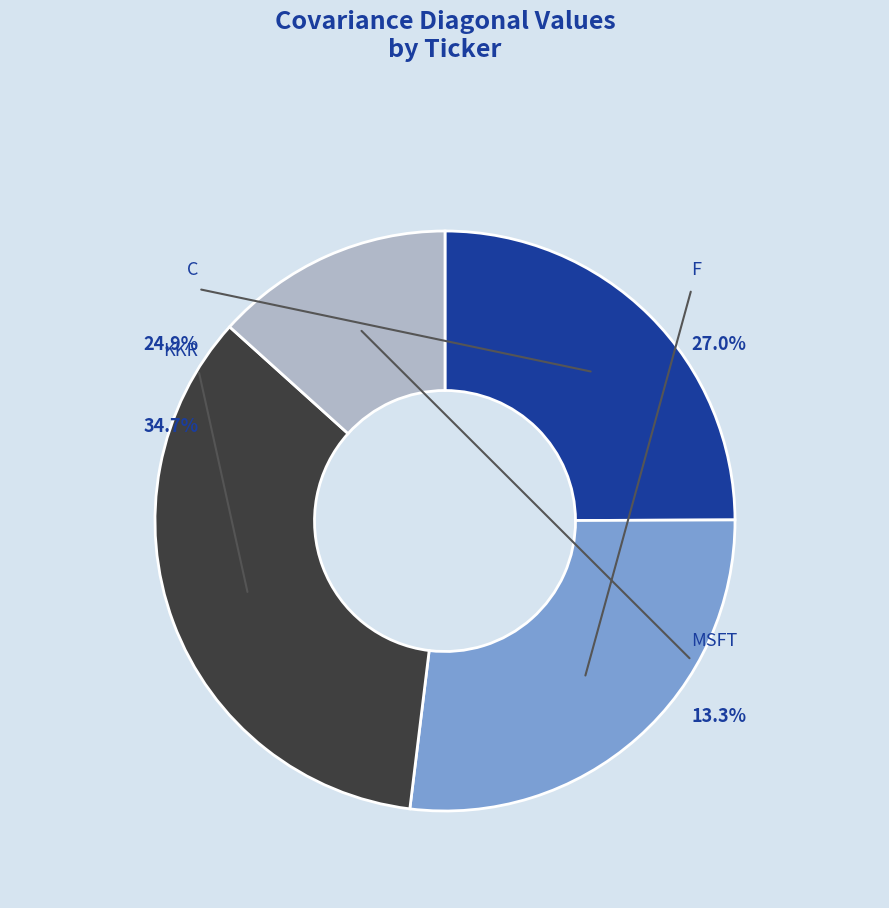

True or false: MSFT accounts for 13% of the total.

True